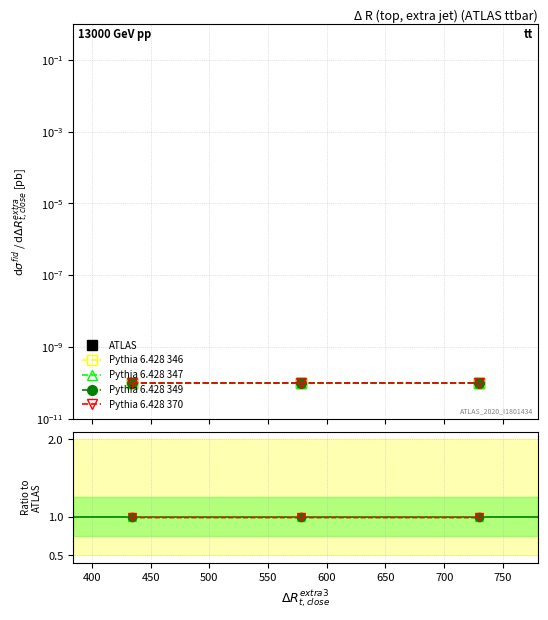

True or false: ATLAS has a value of 0.0 at 450.

True